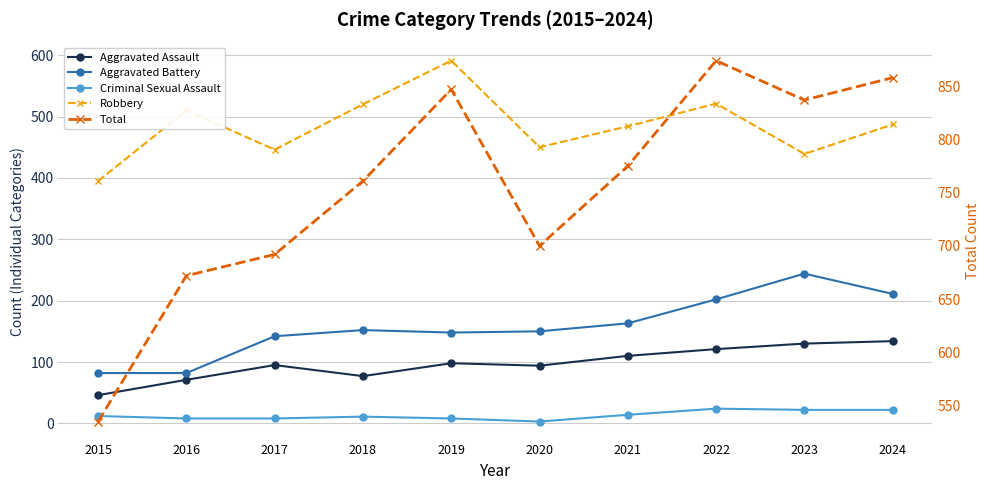

Which series has the largest range (max minus min)?

Total